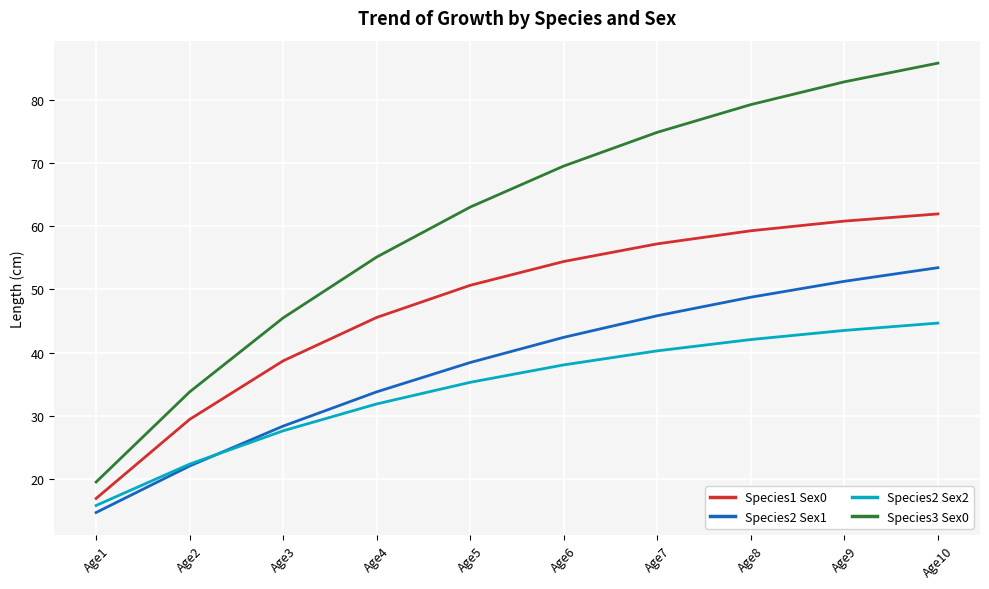

What is the spread (max minus min) of values at Age6?

31.5